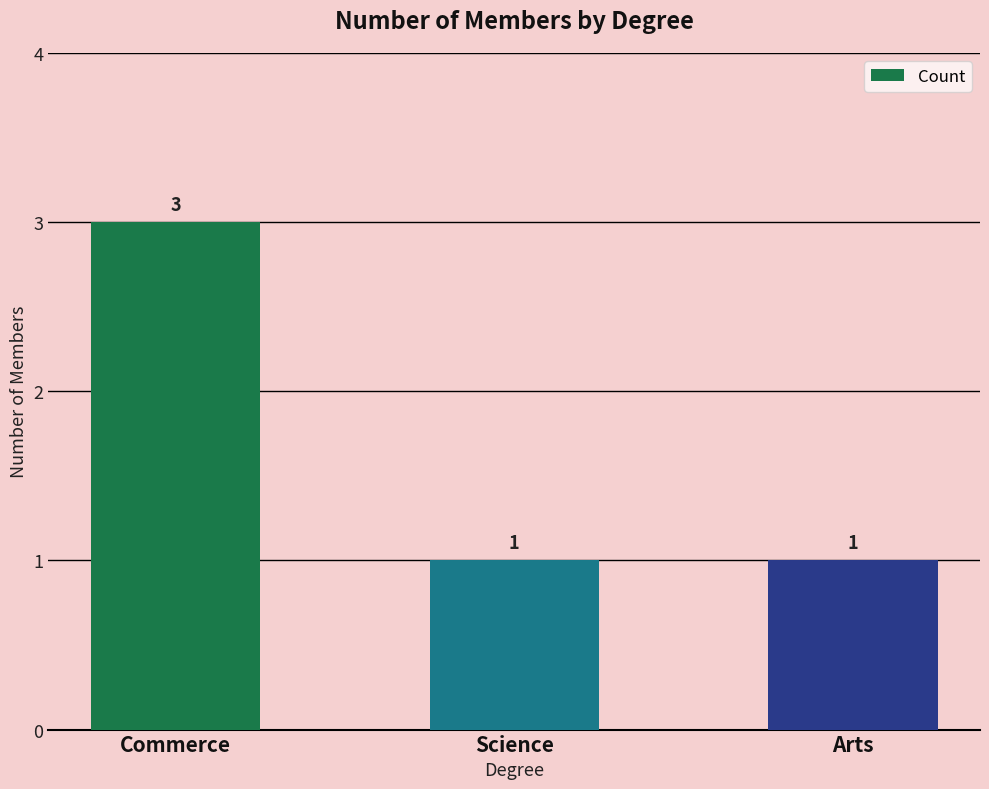

Between Commerce and Science, which is larger?

Commerce